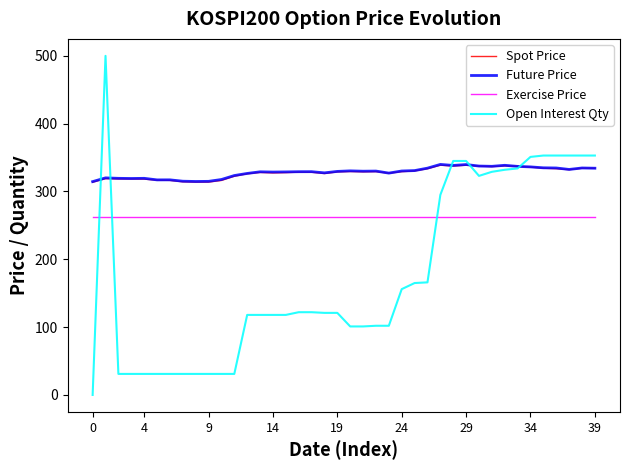

What is the lowest value of the Exercise Price series?

262.5